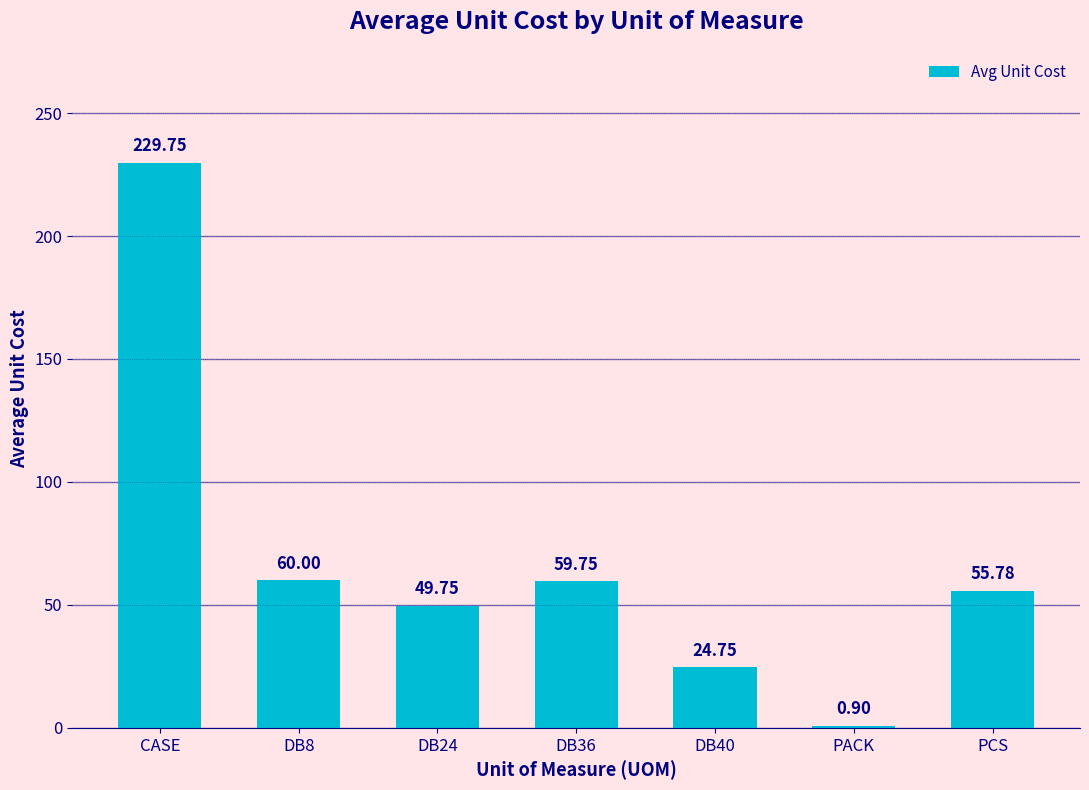

Which has a higher value, PCS or CASE?

CASE